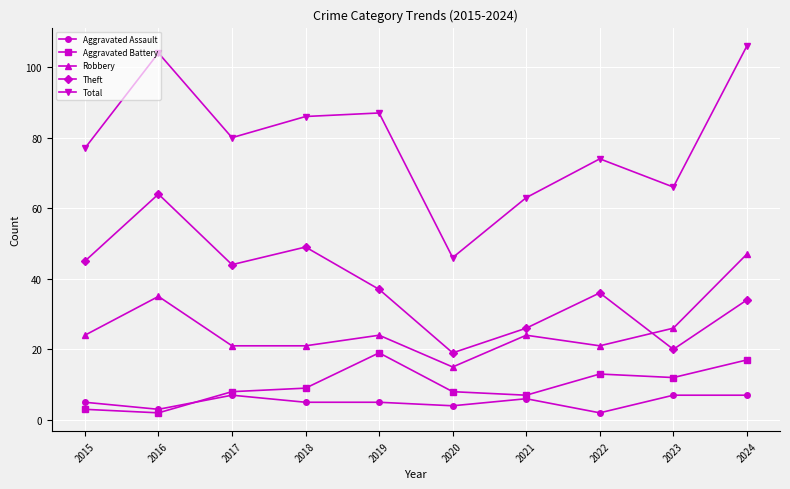

At which label is Aggravated Battery closest to 10?

2018